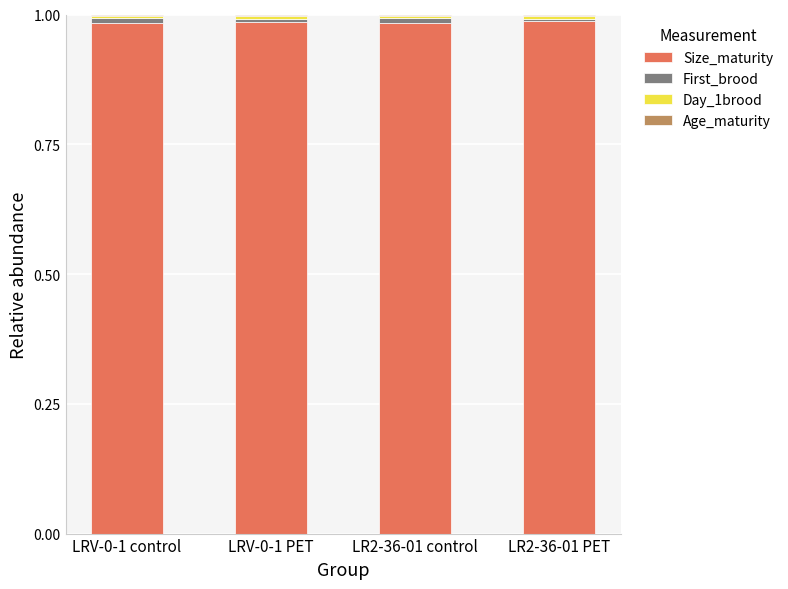

The Size_maturity series shows 0.5 at LR2-36-01 control. True or false?

False